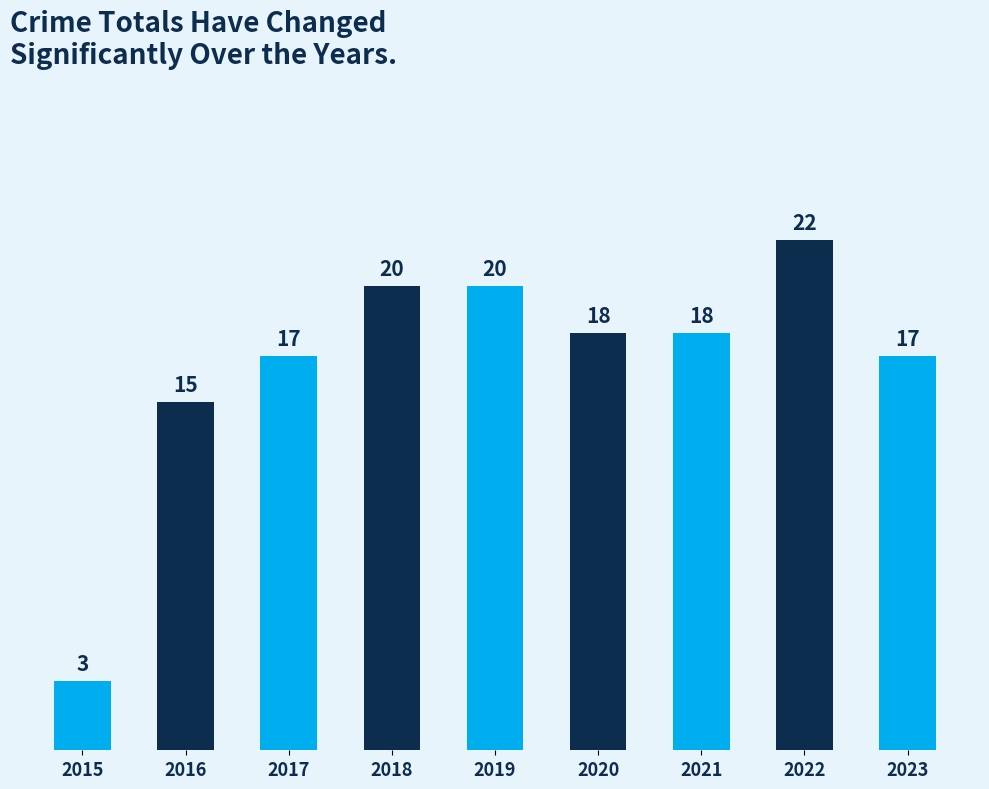

Reading right to left, list all the values displayed in this chart.

2023=17	2022=22	2021=18	2020=18	2019=20	2018=20	2017=17	2016=15	2015=3